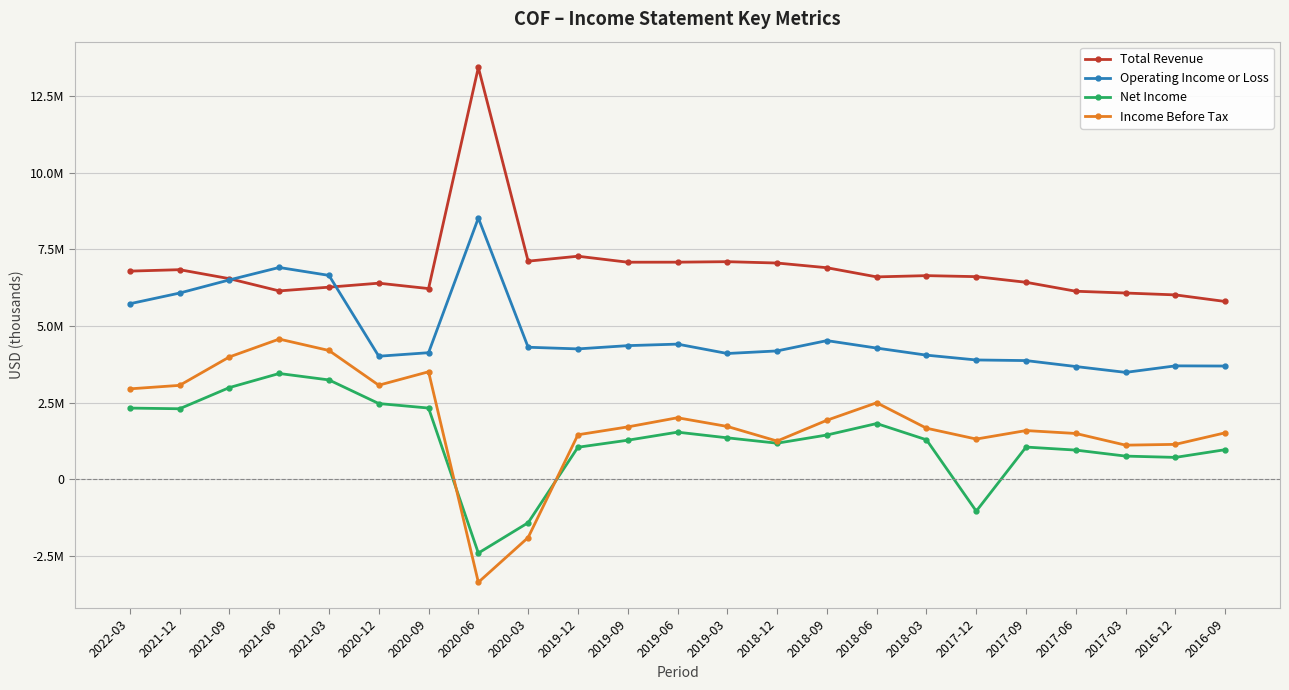

Reading left to right, list all the values displayed in this chart.

Total Revenue: 6784000	6831000	6538000	6139000	6261000	6391000	6215000	13427000	7109000	7270000	7075000	7076000	7092000	7048000	6895000	6596000	6637000	6604000	6420000	6128000	6070000	6009000	5794000
Operating Income or Loss: 5720000	6069000	6498000	6903000	6645000	4009000	4124000	8516000	4302000	4248000	4354000	4404000	4098000	4182000	4518000	4275000	4044000	3887000	3867000	3673000	3482000	3695000	3689000
Net Income: 2318000	2296000	2987000	3446000	3236000	2466000	2319000	-2410000	-1420000	1041000	1270000	1533000	1348000	1173000	1440000	1814000	1284000	-1043000	1047000	948000	752000	710000	962000
Income Before Tax: 2945000	3059000	3986000	4568000	4196000	3064000	3502000	-3363000	-1903000	1448000	1704000	2003000	1719000	1243000	1921000	2492000	1662000	1308000	1585000	1490000	1109000	1135000	1512000